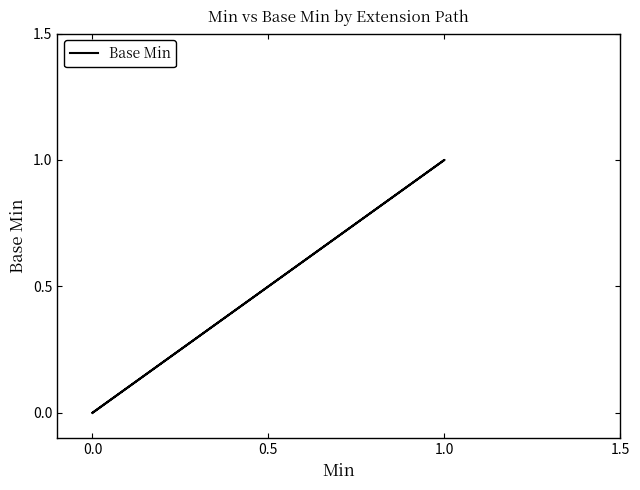

What is the maximum value shown in the chart?

1